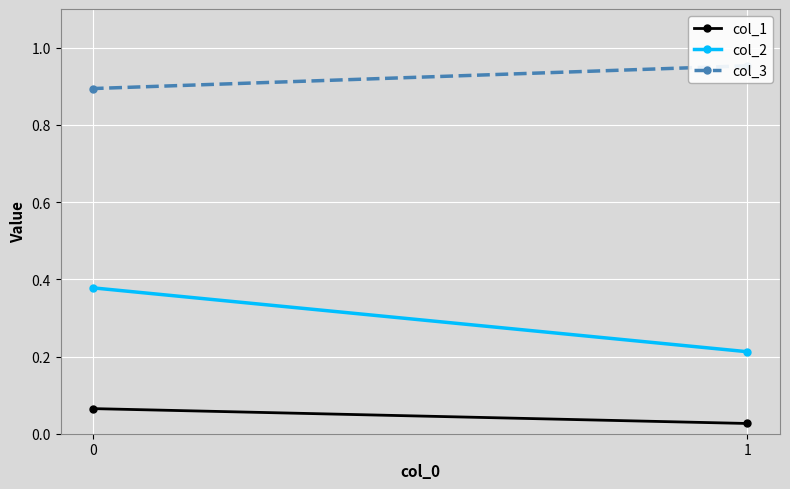

At how many categories does at least one series exceed 0?

2